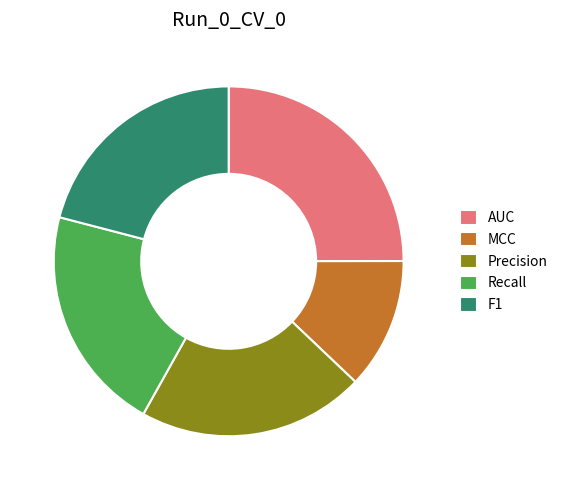

Does Recall account for over 50% of the chart?

No